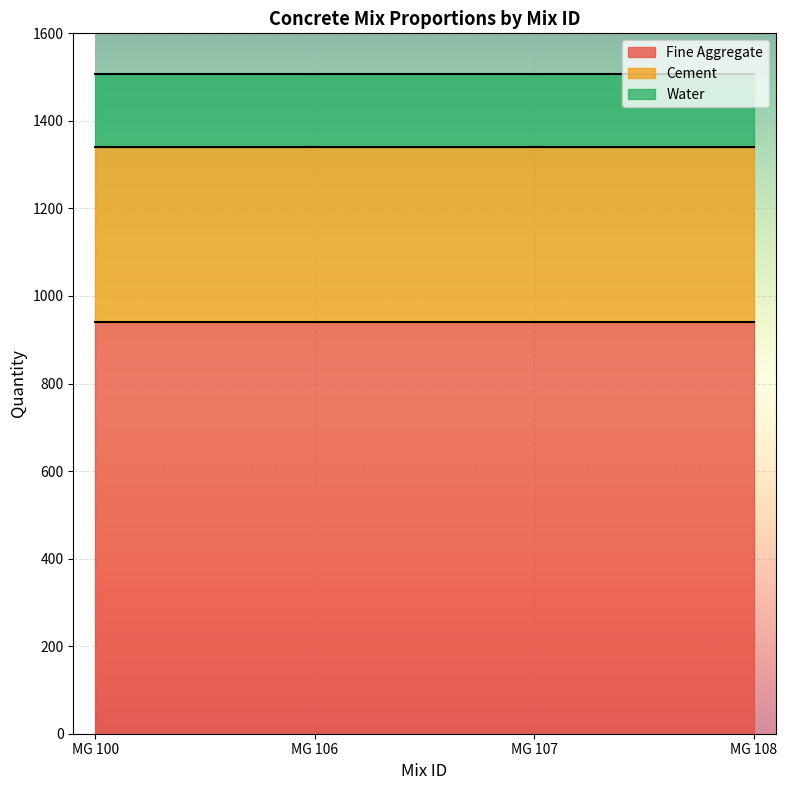

How many lines are shown in the chart?

3